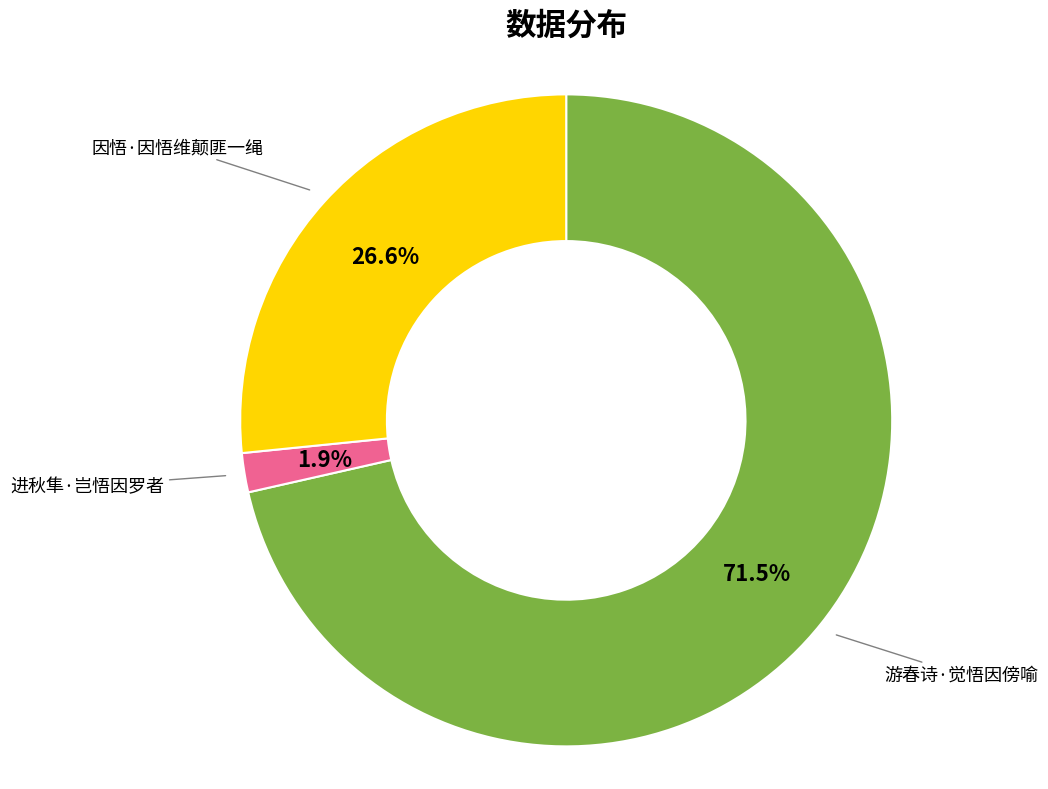

Is it true that 因悟·因悟维颠匪一绳 is 17% of the pie?

False